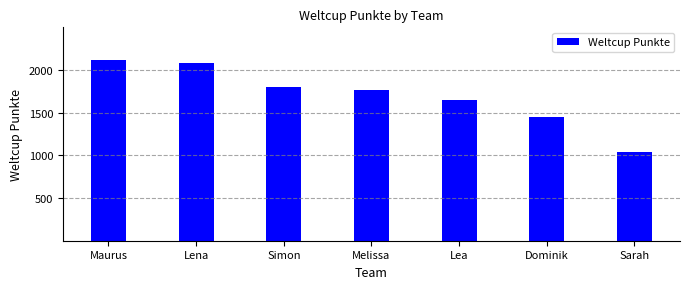

At which category does the chart reach its peak across all series?

Maurus